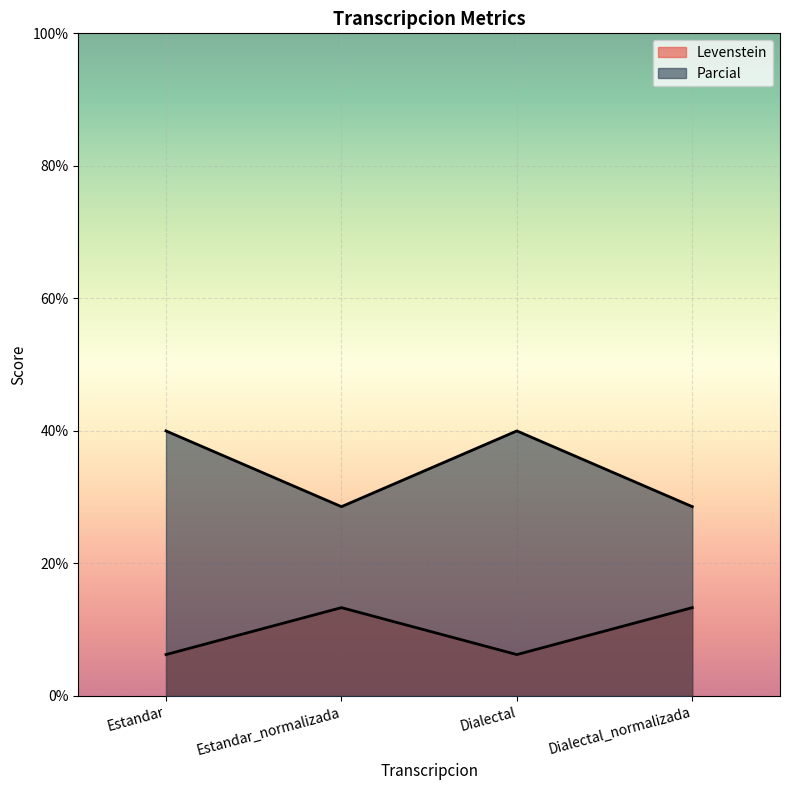

How many lines are shown in the chart?

2